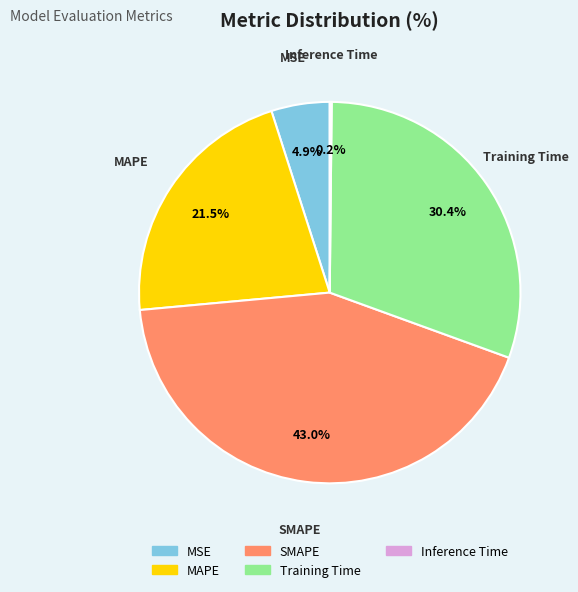

Does MSE account for over 50% of the chart?

No